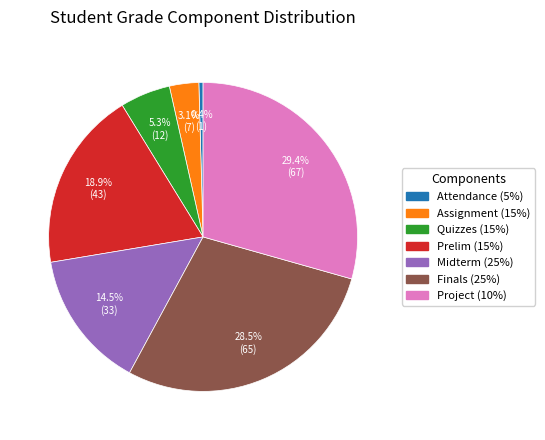

Combined, what portion of the pie is Prelim (15%) and Attendance (5%)?

19.3%